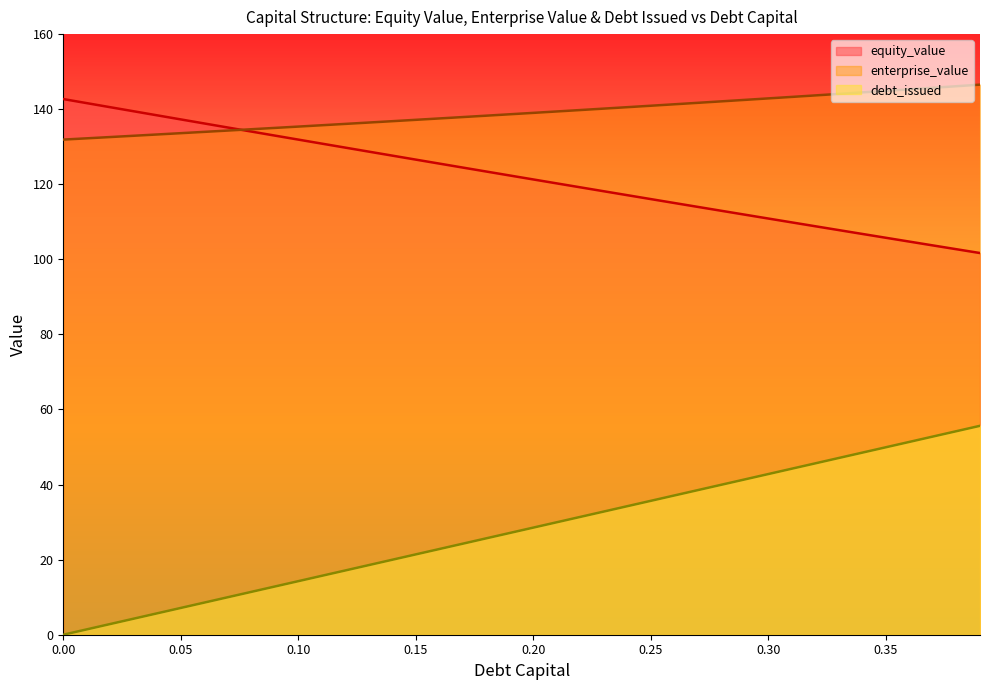

True or false: debt_capital and equity_value intersect in this chart.

False